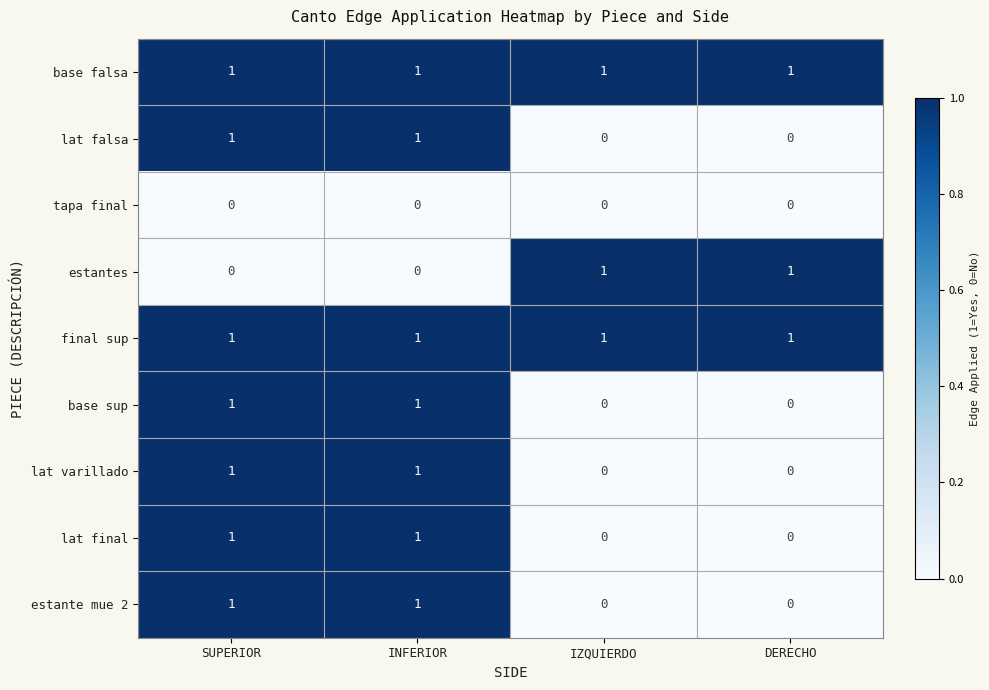

True or false: lat falsa has a value of 0 at DERECHO.

True